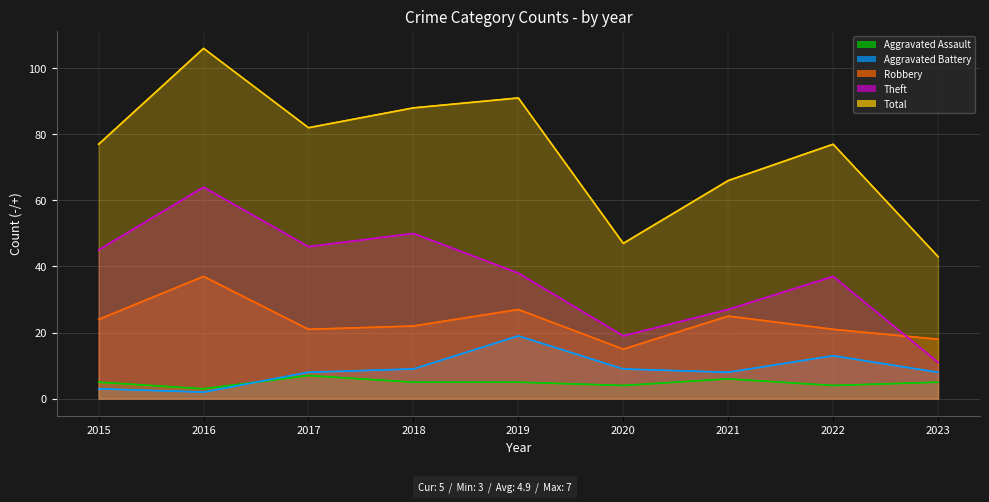

Rank the series by their maximum value, from lowest to highest.

Aggravated Assault, Aggravated Battery, Robbery, Theft, Total